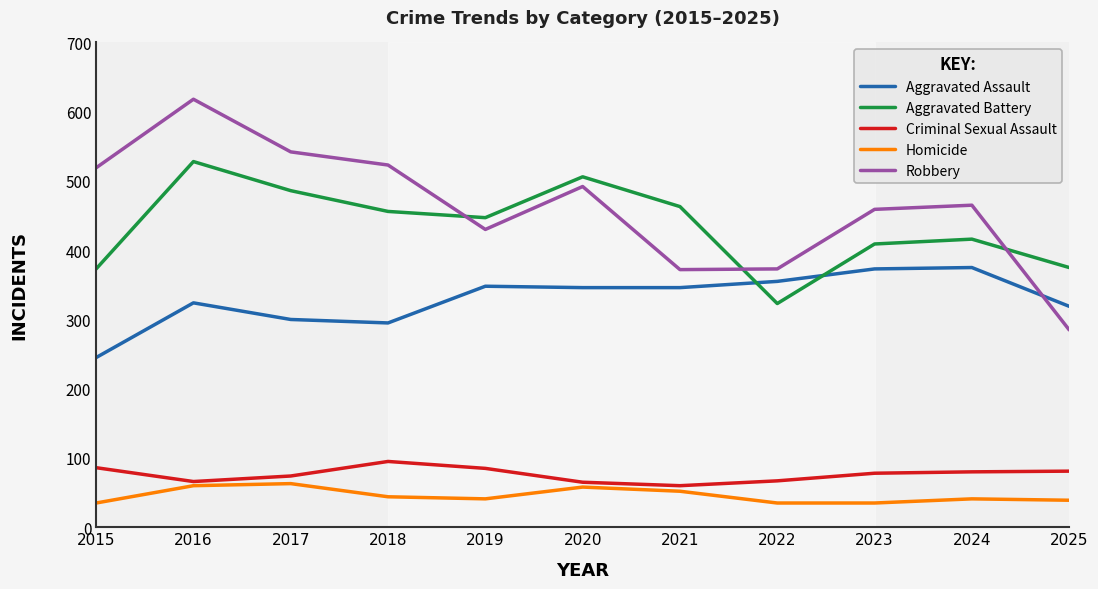

Reading left to right, transcribe all the data shown in this chart.

Aggravated Assault: 2015=245	2016=324	2017=300	2018=295	2019=348	2020=346	2021=346	2022=355	2023=373	2024=375	2025=319
Aggravated Battery: 2015=373	2016=528	2017=486	2018=456	2019=447	2020=506	2021=463	2022=323	2023=409	2024=416	2025=375
Criminal Sexual Assault: 2015=86	2016=66	2017=74	2018=95	2019=85	2020=65	2021=60	2022=67	2023=78	2024=80	2025=81
Homicide: 2015=35	2016=60	2017=63	2018=44	2019=41	2020=58	2021=52	2022=35	2023=35	2024=41	2025=39
Robbery: 2015=519	2016=618	2017=542	2018=523	2019=430	2020=492	2021=372	2022=373	2023=459	2024=465	2025=285